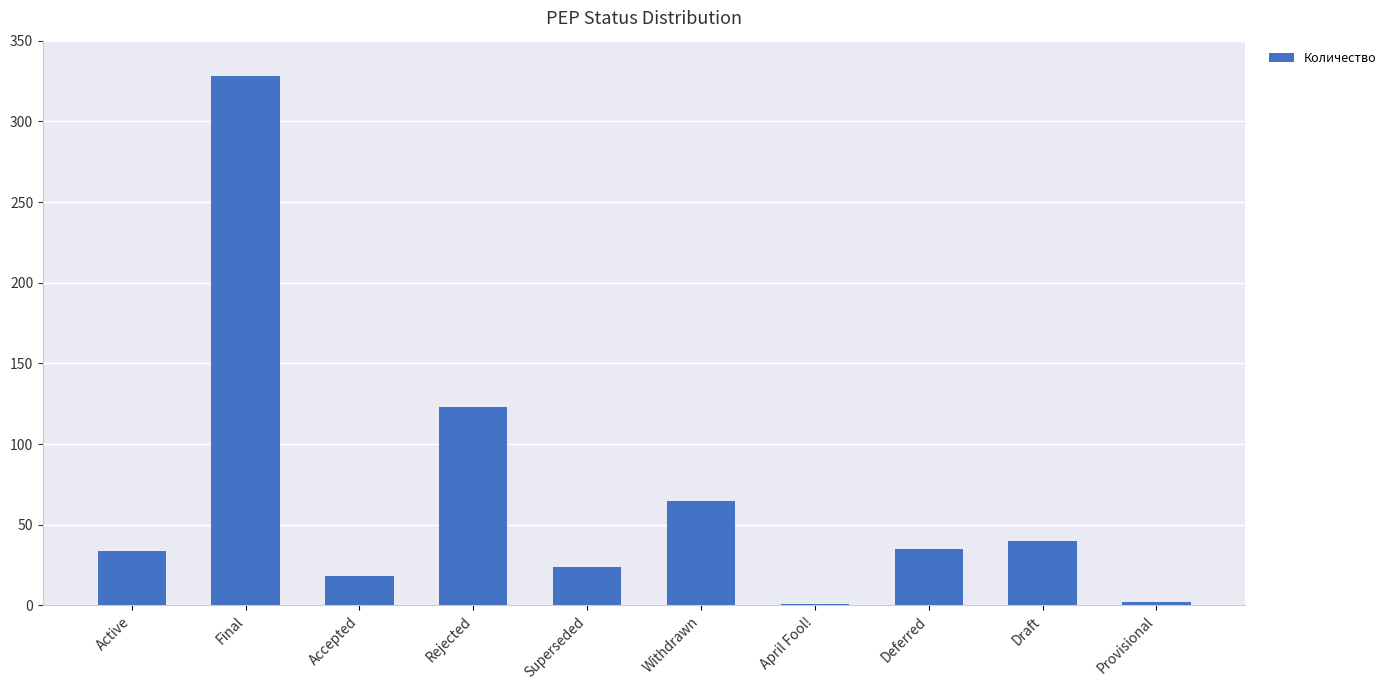

Which label corresponds to the largest value in the chart?

Final